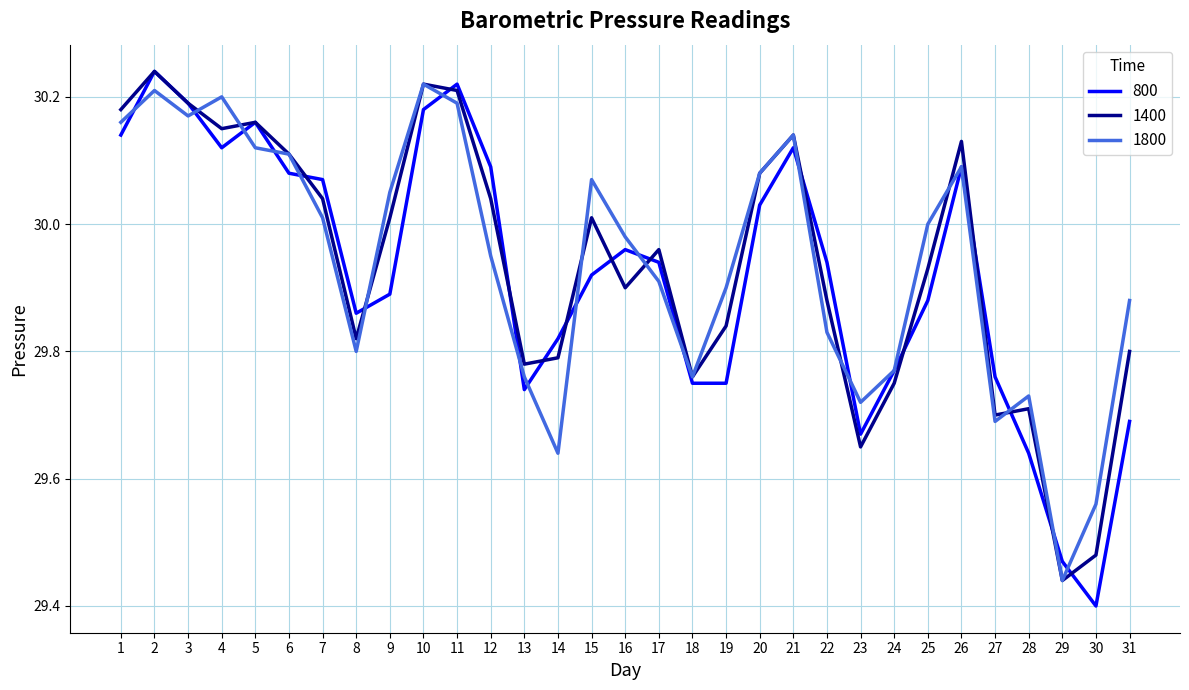

Which series has the largest range (max minus min)?

800